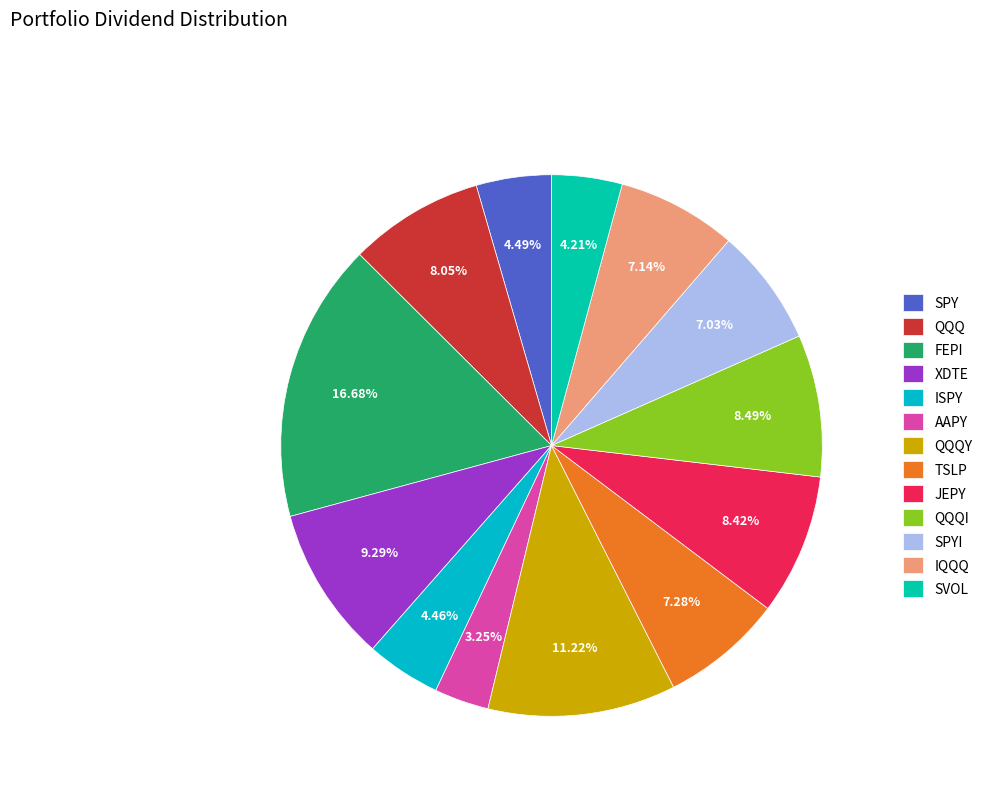

Which category has the smallest portion of the pie?

AAPY